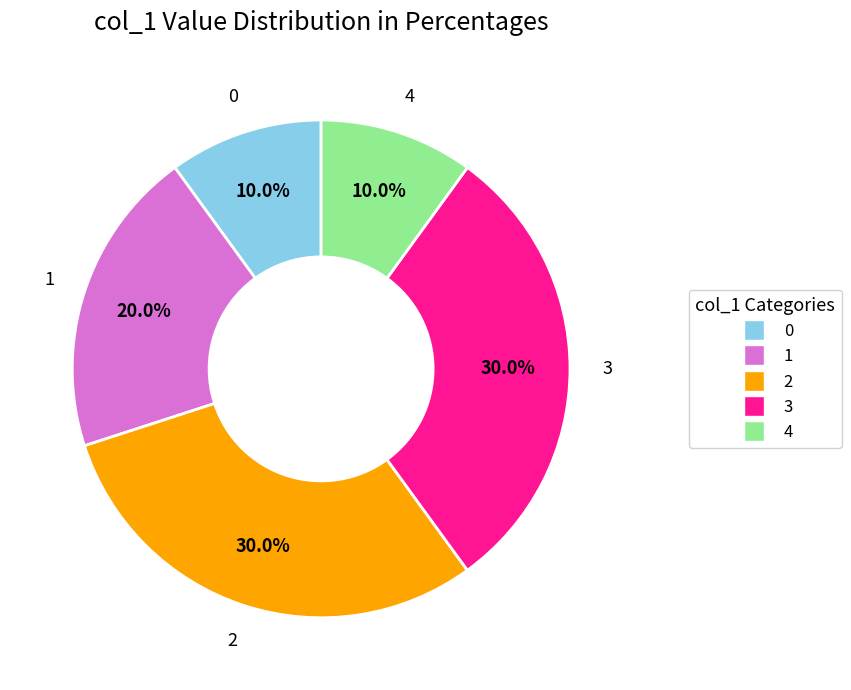

Combined, what portion of the pie is 2 and 0?

40.0%